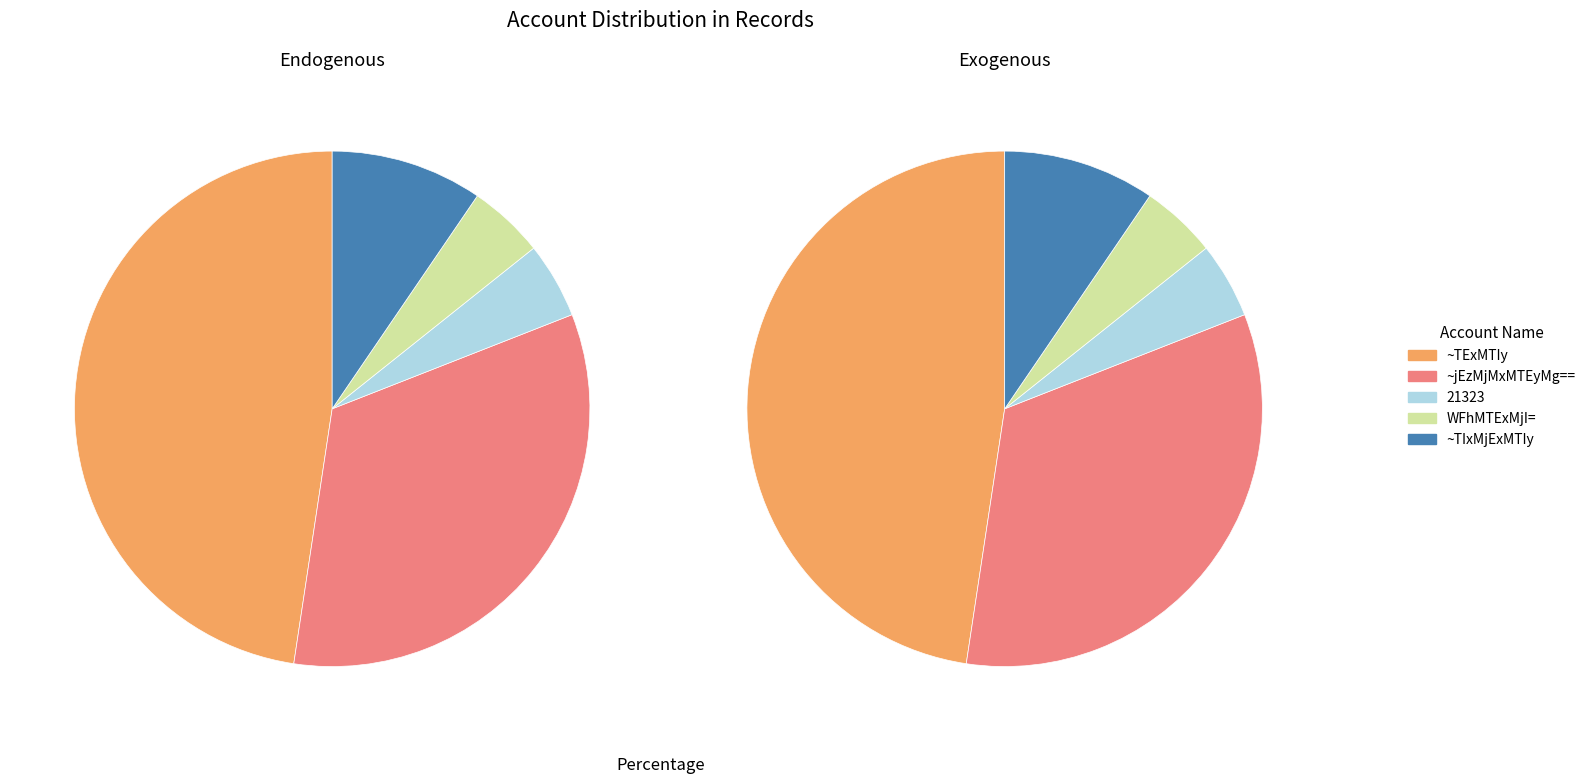

What is the largest slice in the pie chart?

~TExMTIy